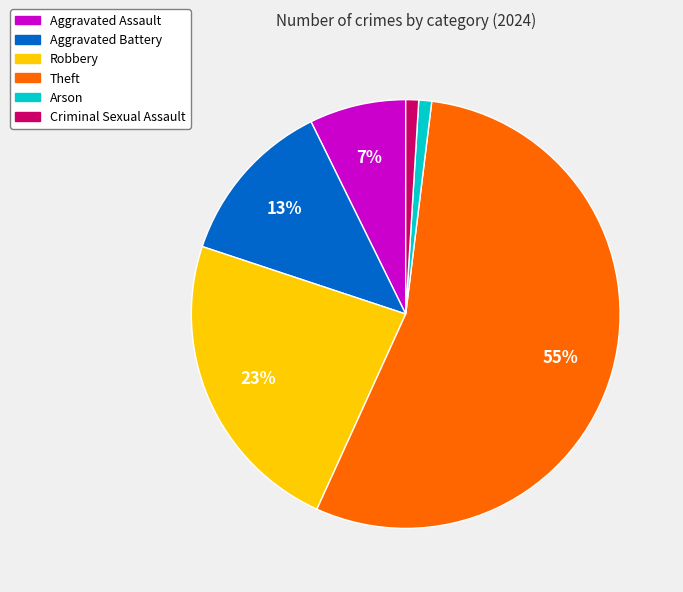

What percentage is the Aggravated Assault slice, to the nearest percent?

7%